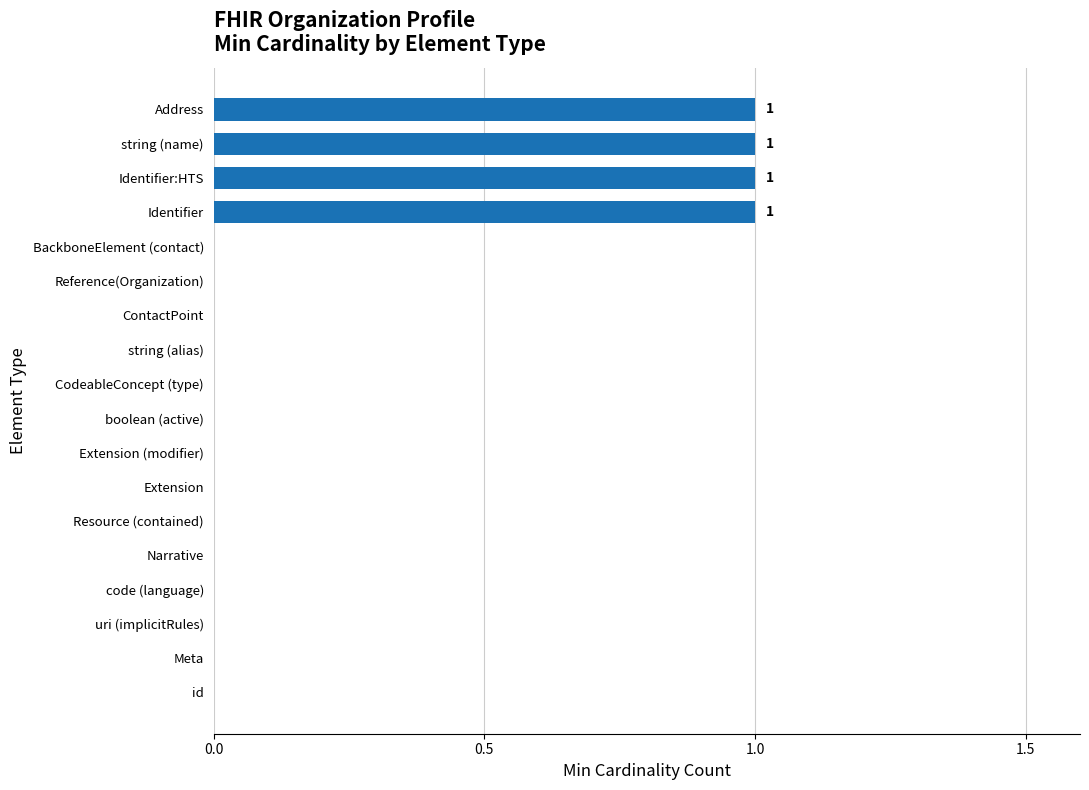

How many data points does each series have?

18